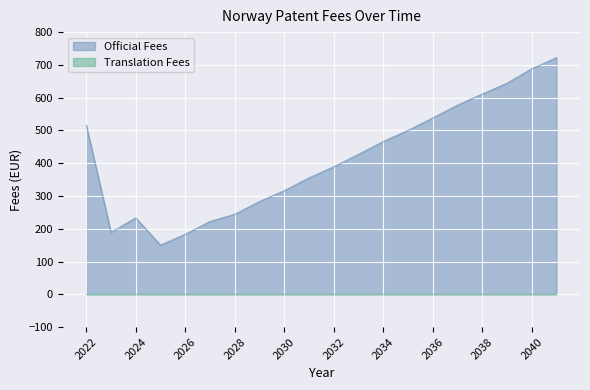

At which label is the value closest to 436?

2033